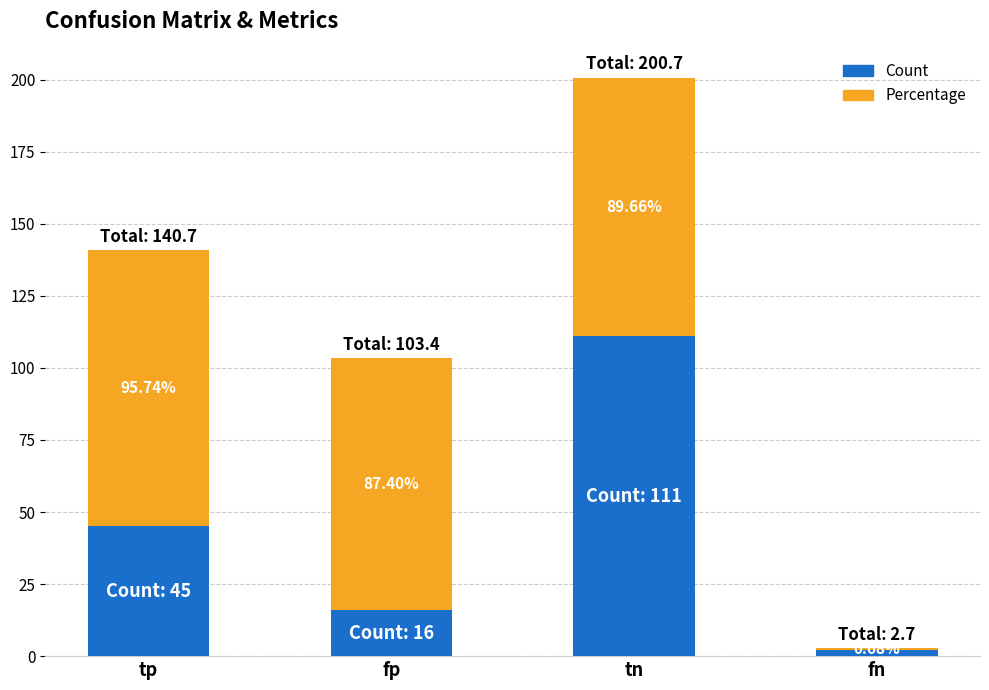

Does the chart contain any negative values?

No